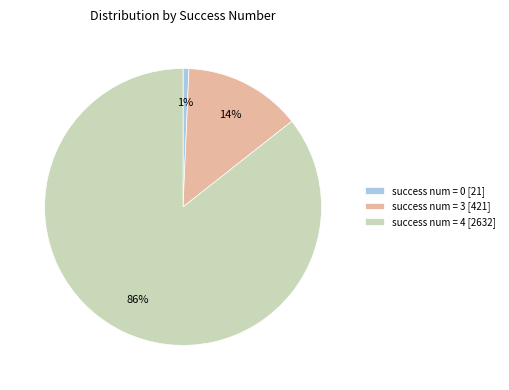

Do success num = 0 and success num = 4 together represent more than half of the pie?

Yes